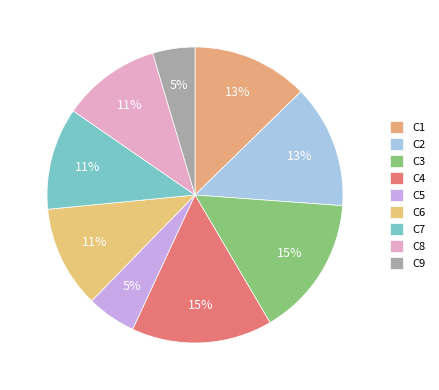

Count the number of slices in the pie.

9